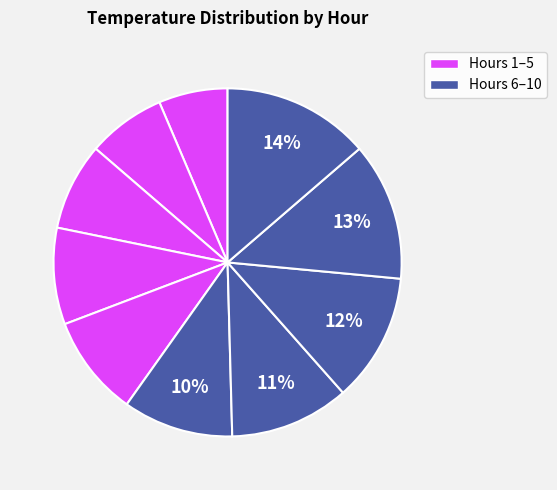

How many segments does this pie chart have?

10